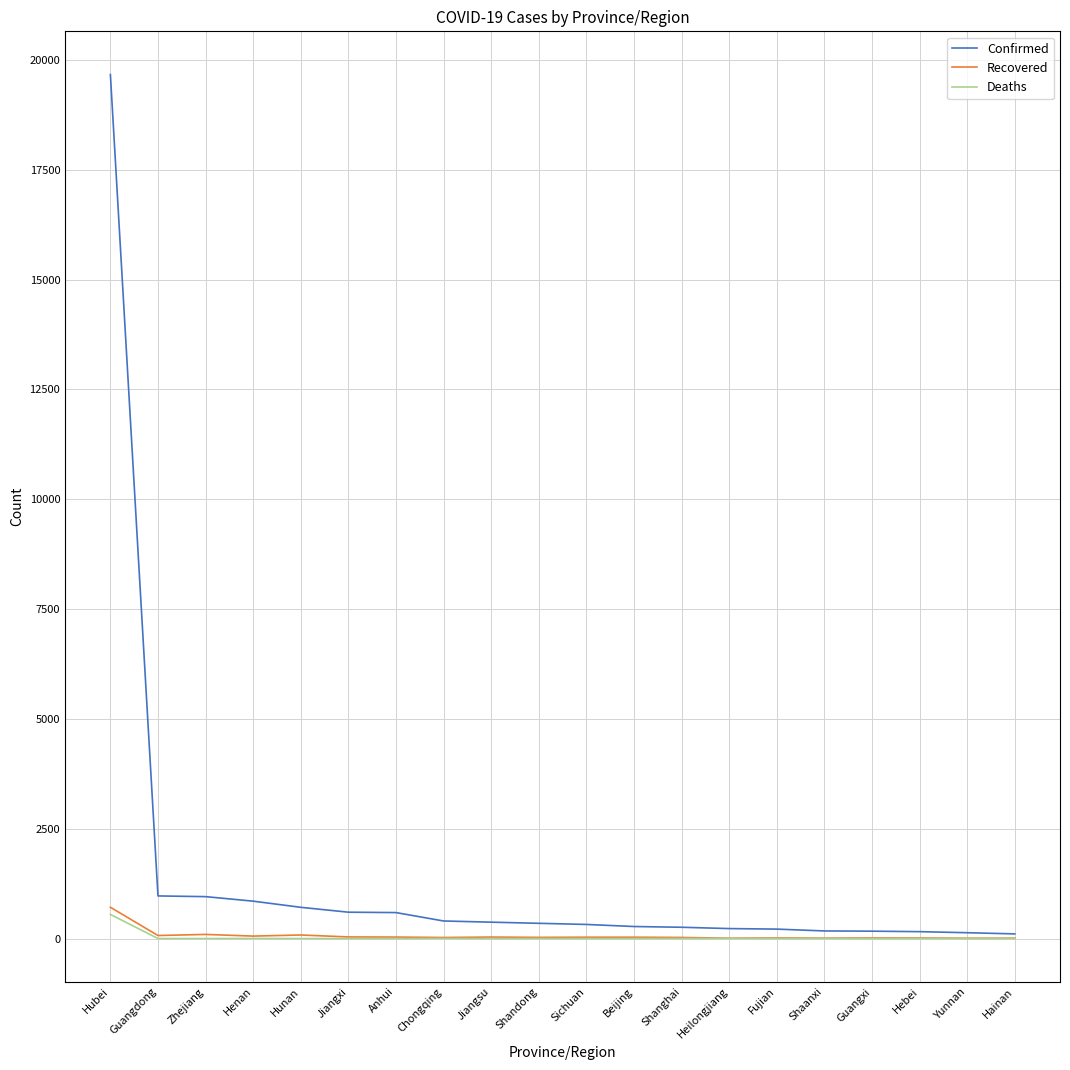

Which series has the widest spread of values?

Confirmed